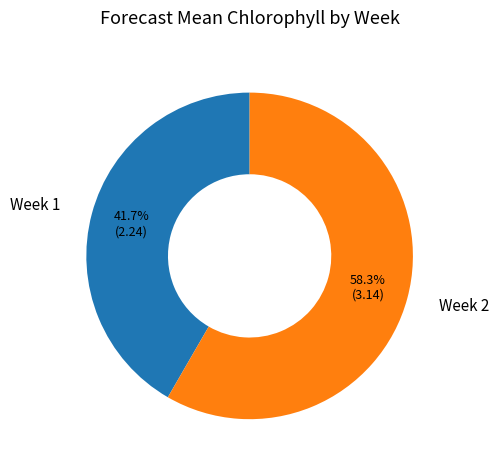

Do Week 2 and Week 1 together represent more than half of the pie?

Yes